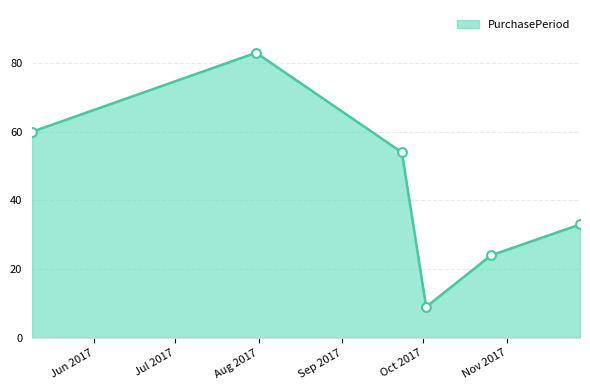

How many interior local peaks (higher than both neighbors) does the data have?

1